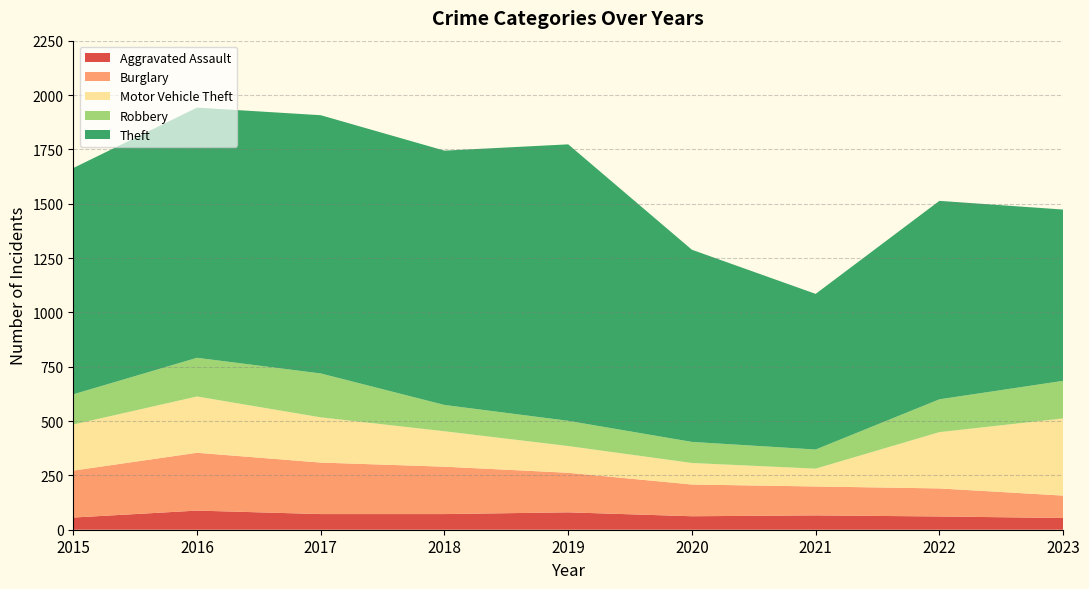

Reading left to right, what are all the values shown in this chart?

Aggravated Assault: 56	88	72	72	80	62	66	61	54
Burglary: 216	266	237	218	182	146	133	129	103
Motor Vehicle Theft: 212	259	208	163	123	99	82	259	355
Robbery: 139	178	202	121	116	97	88	151	173
Theft: 1041	1151	1188	1170	1272	884	716	913	788